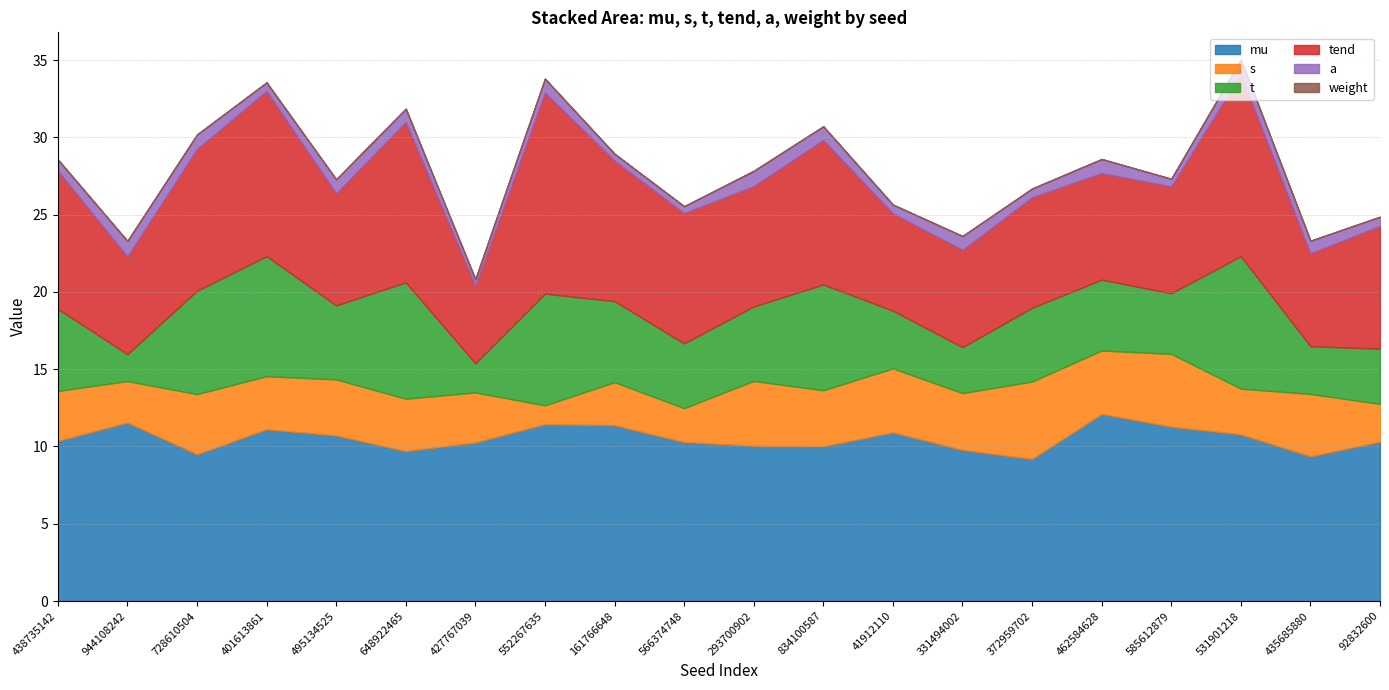

What position from the right is 834100587?

9